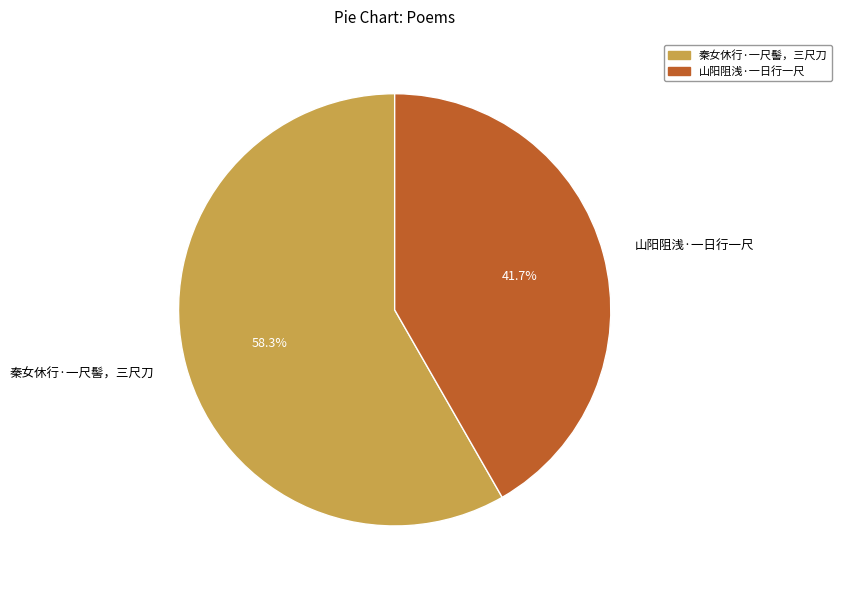

To the nearest percent, what percentage of the pie is 秦女休行·一尺髻，三尺刀?

58%